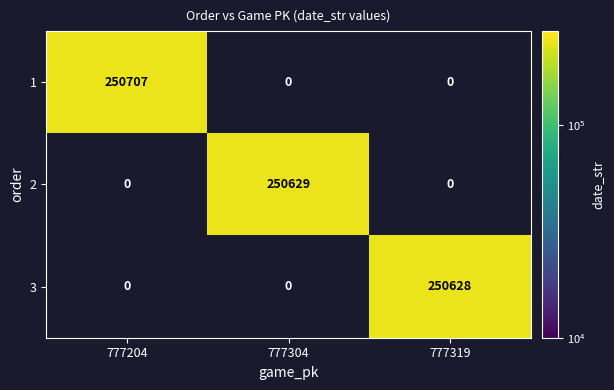

Is it true that 2 equals 405749.0 at 777304?

False